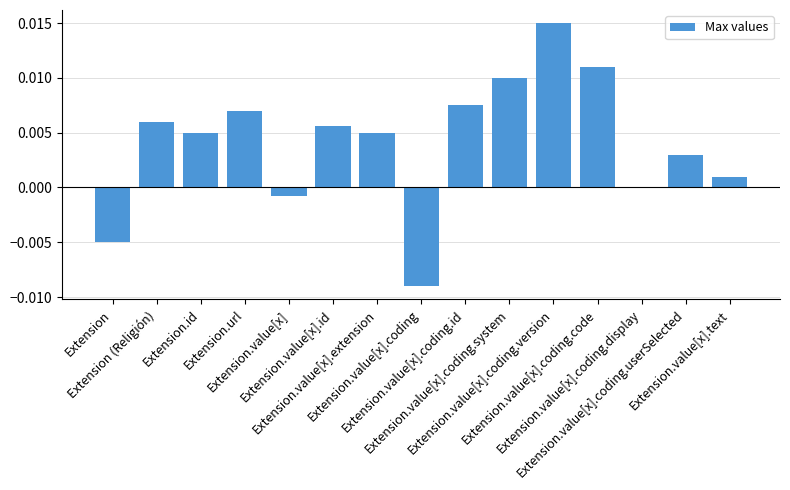

The chart shows a value of -0.0 at Extension.value[x].coding. True or false?

False